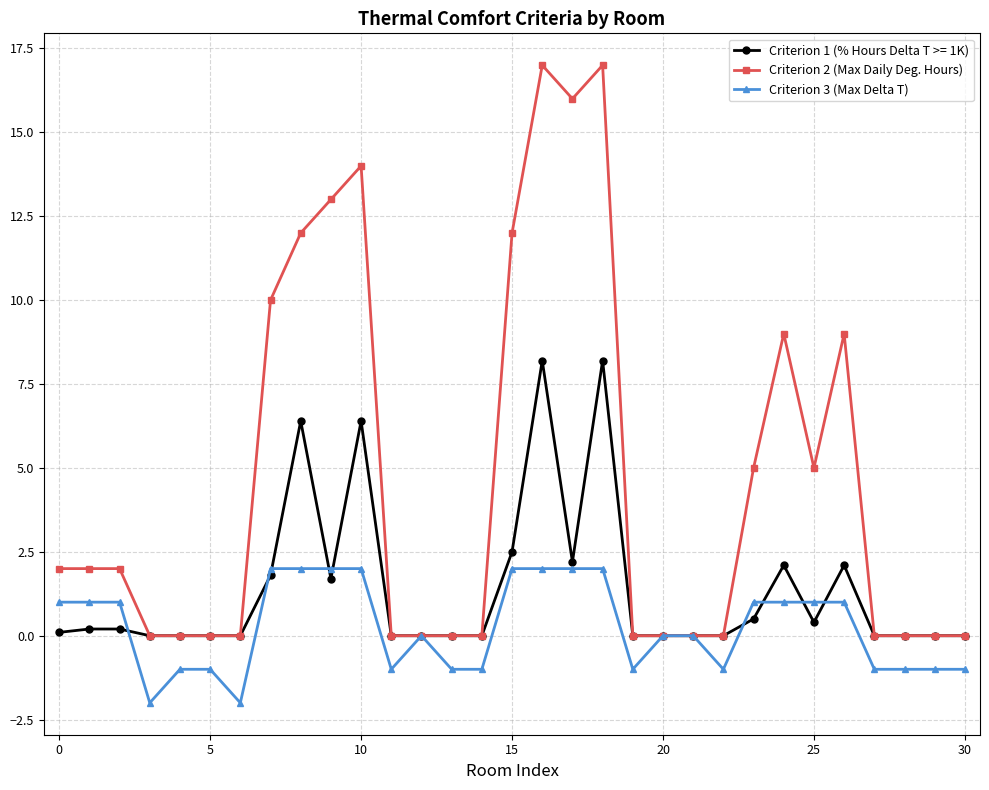

What is the value of the Criterion 1 (% Hours Delta T >= 1K) point at the 24th from the left?

0.5